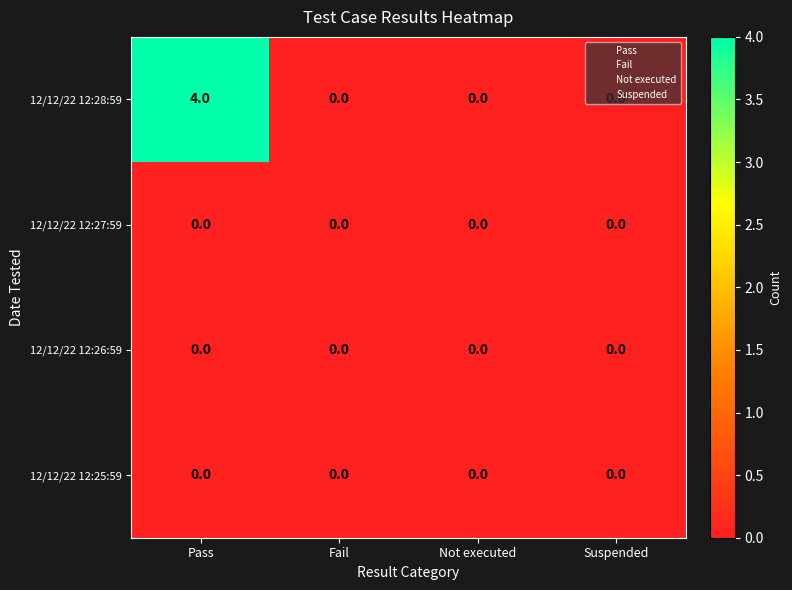

The value of 12/12/22 12:28:59 at Pass is 4. True or false?

True